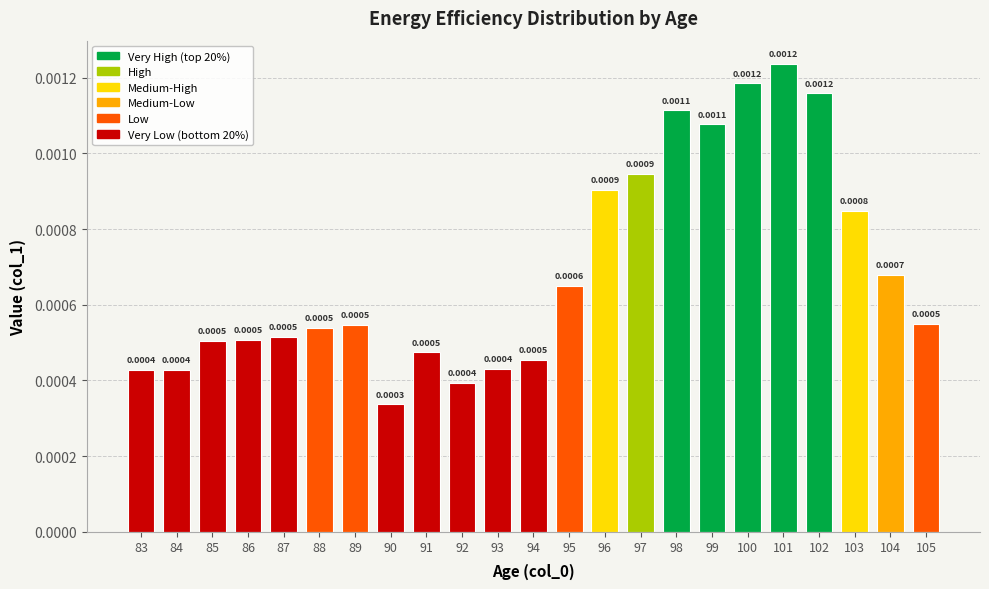

Between 88 and 93, which is larger?

88